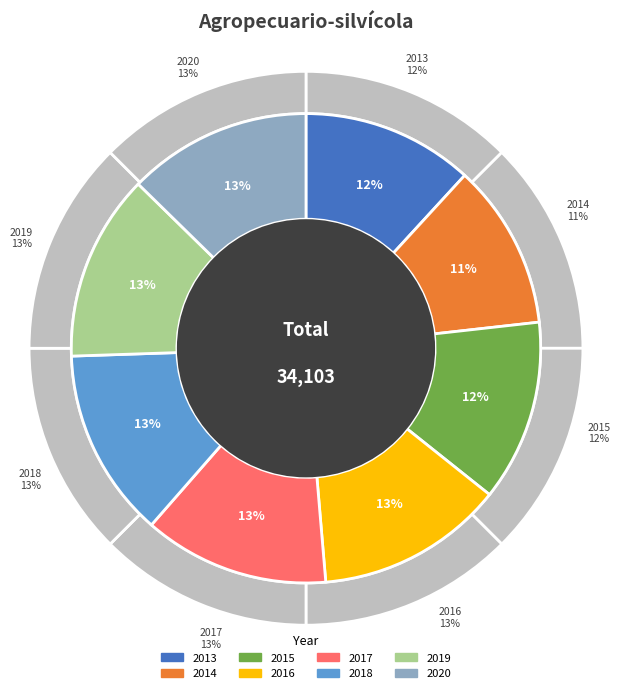

Does 2019 account for over 50% of the chart?

No